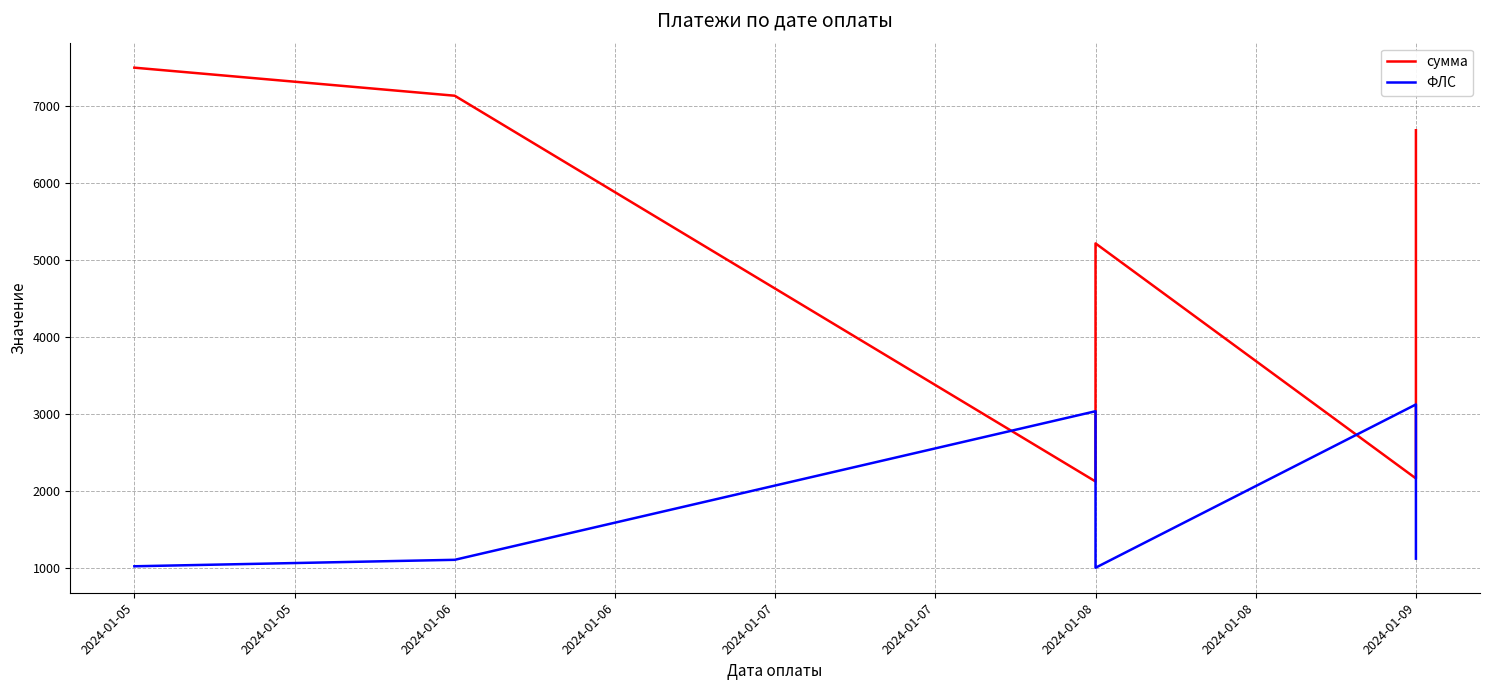

How many distinct data groups are displayed?

2